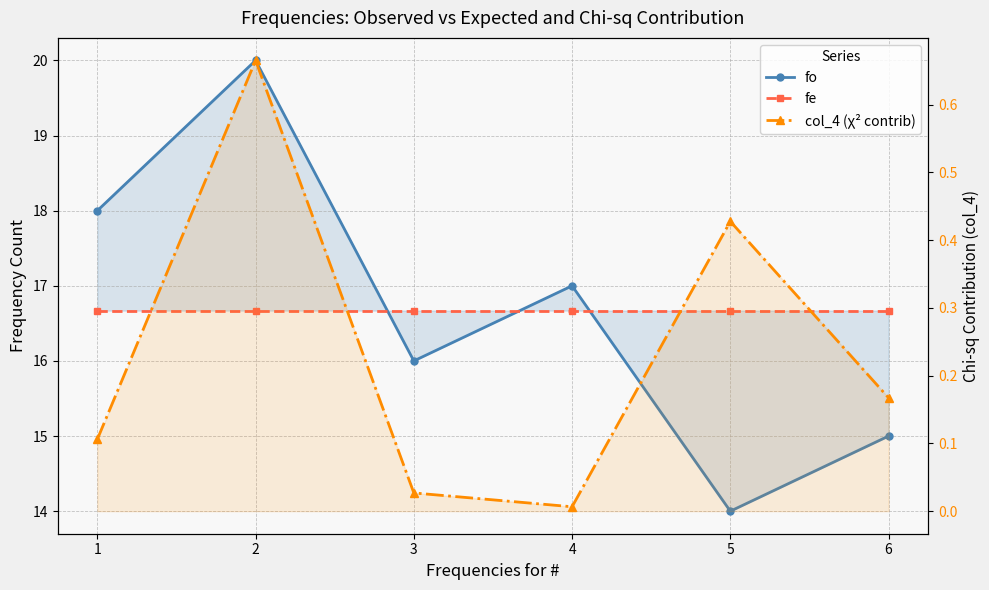

The fo series shows 20.0 at 2. True or false?

True